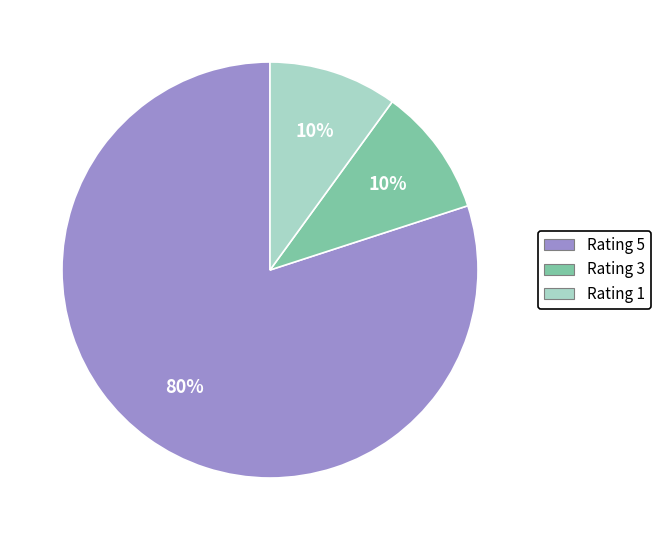

What is the ratio of the value at Rating 1 to the value at Rating 3?

1.0